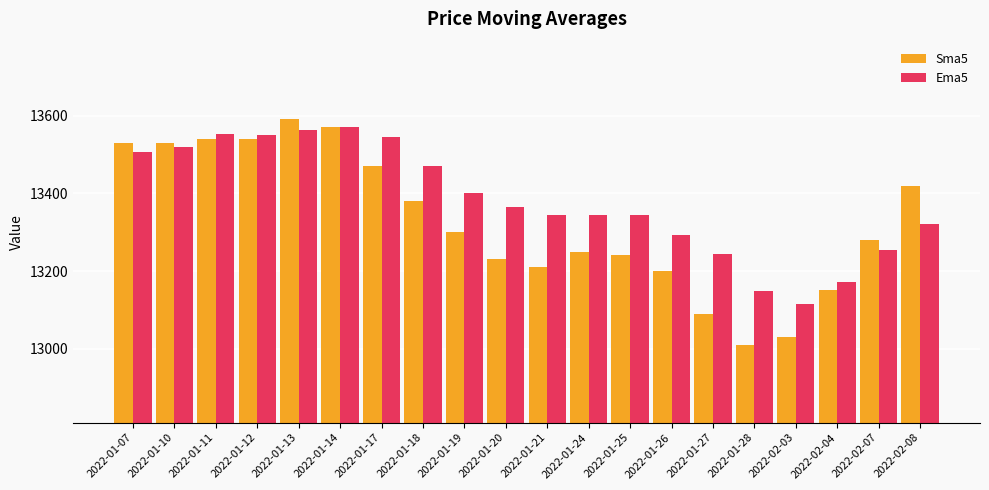

What is the maximum value shown in the chart?

13590.0